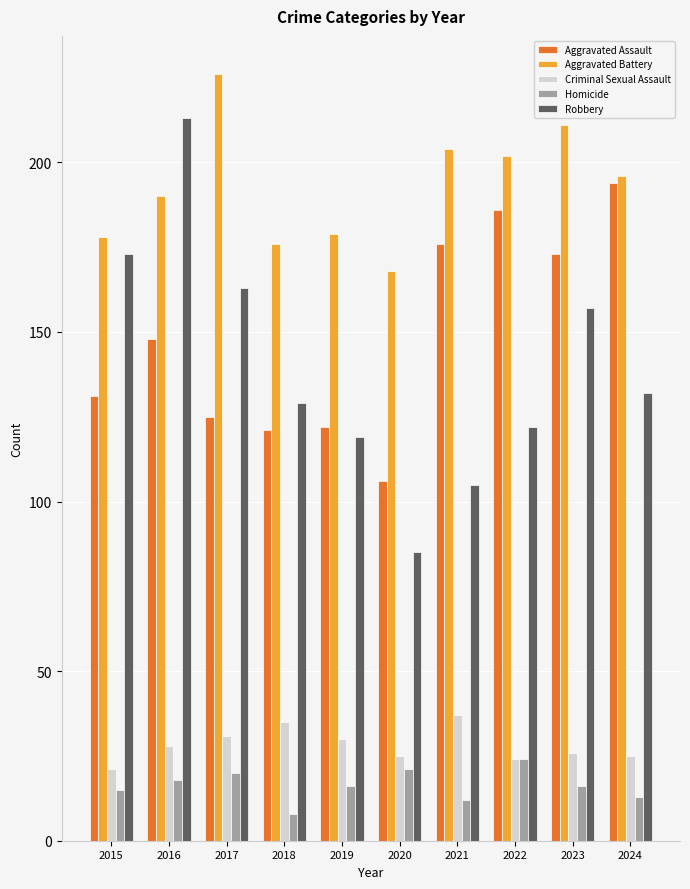

Is it true that Criminal Sexual Assault equals 50 at 2019?

False